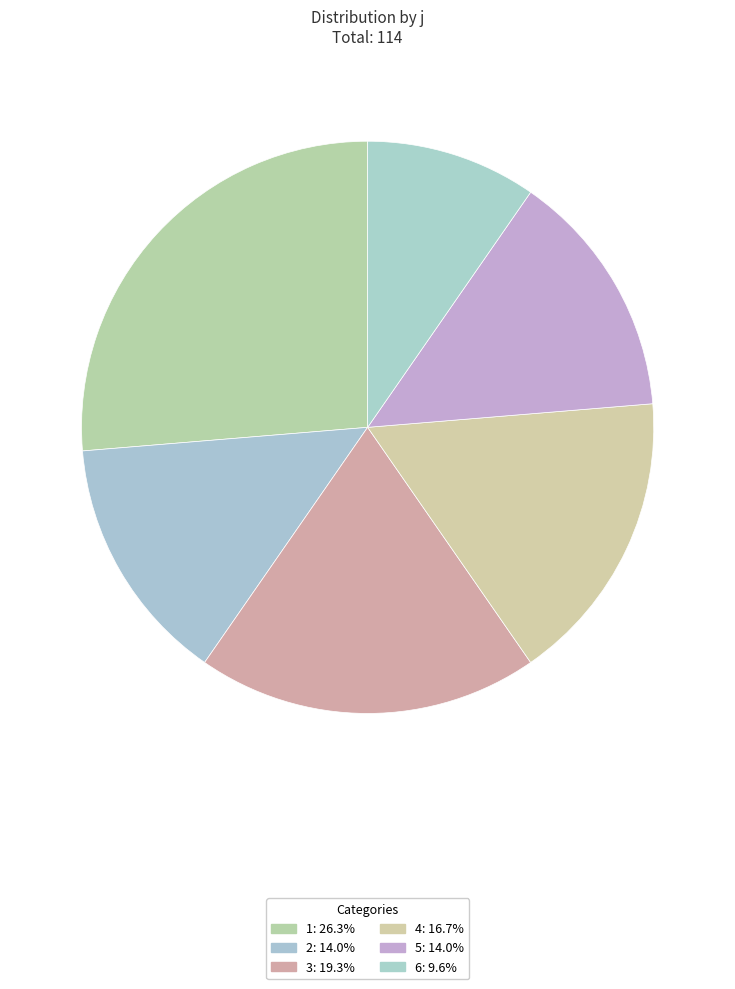

Is there any slice that represents more than half of the pie?

No